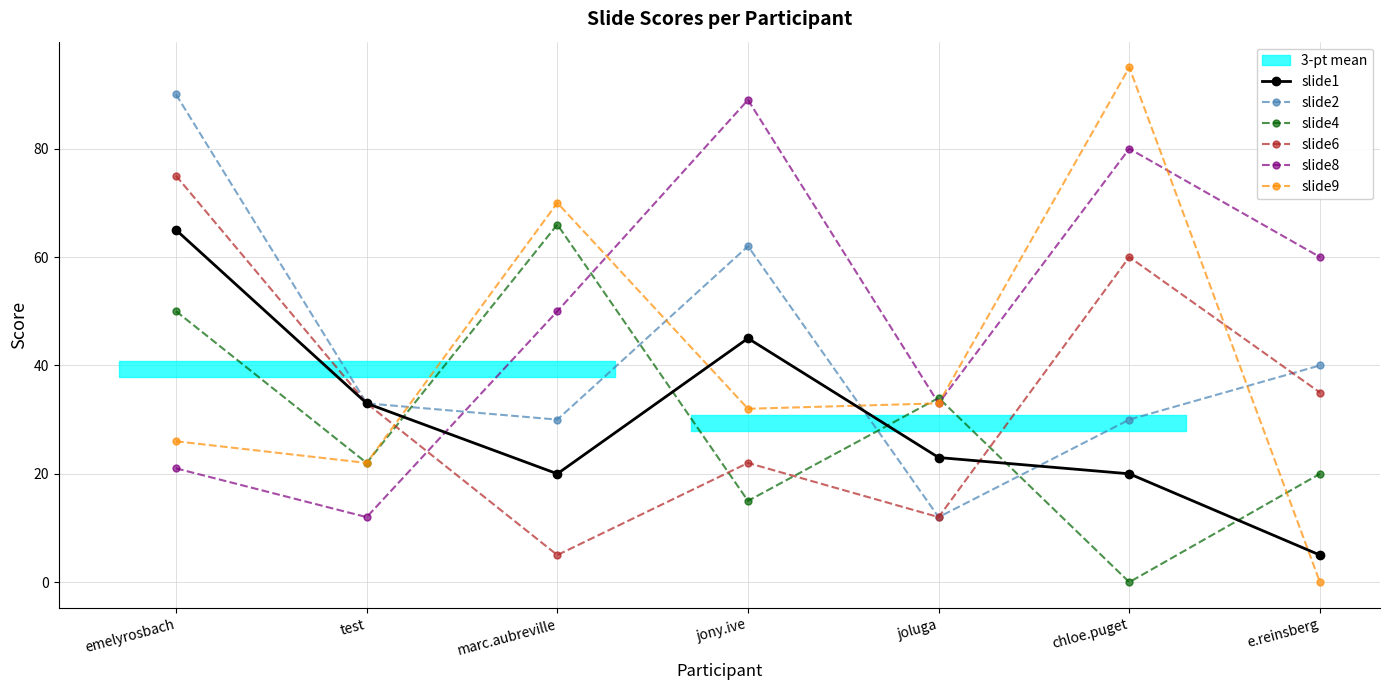

True or false: slide8 has a value of 32 at emelyrosbach.

False